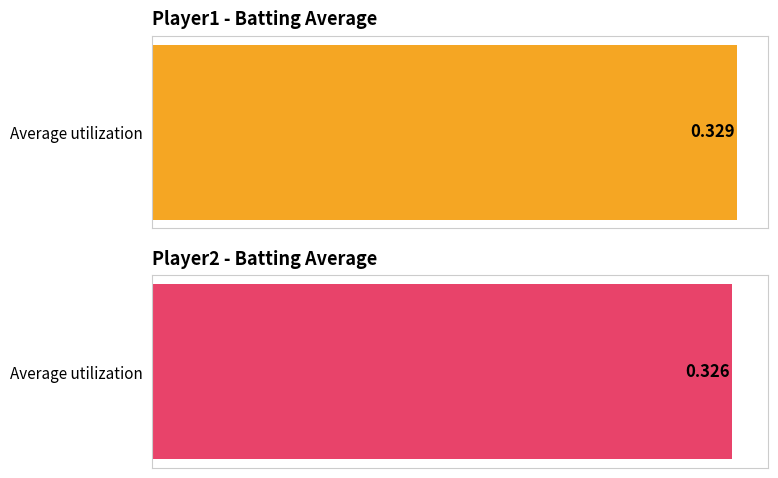

Rank the series by their maximum value, from lowest to highest.

Batting Average2, Batting Average1